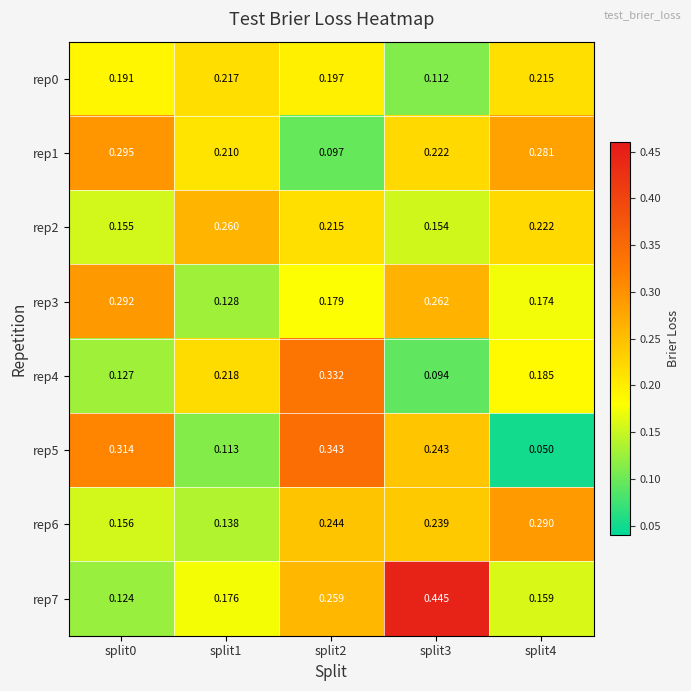

Is the value of rep4 at split0 greater than the value of rep0 at split2?

No